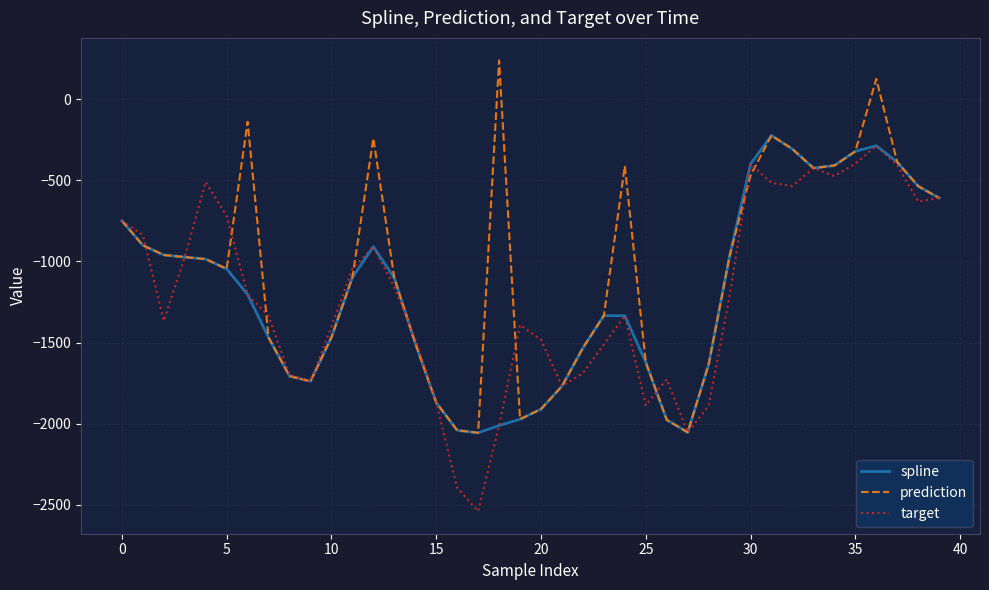

What is the minimum value shown in the chart?

-2539.5